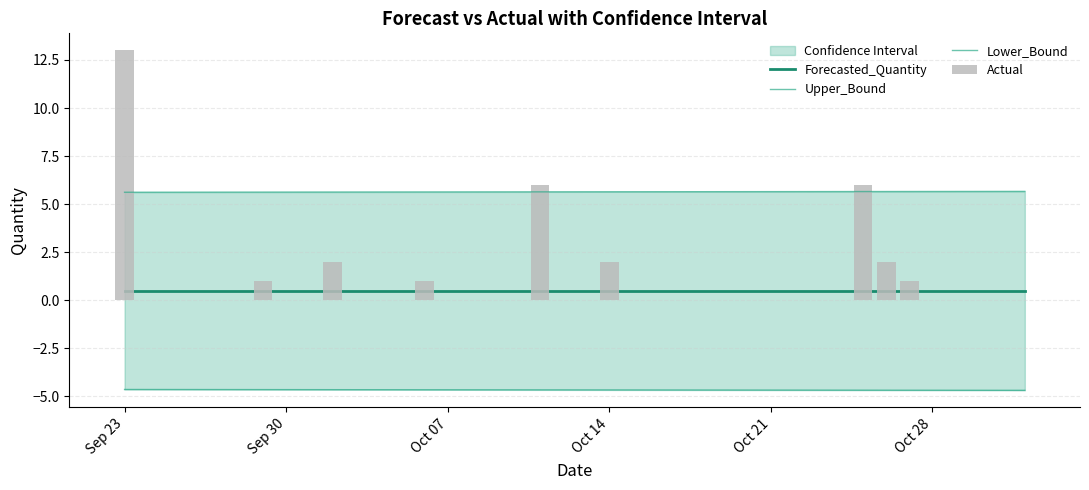

What is the difference between the maximum and minimum values in the Actual series?

13.0